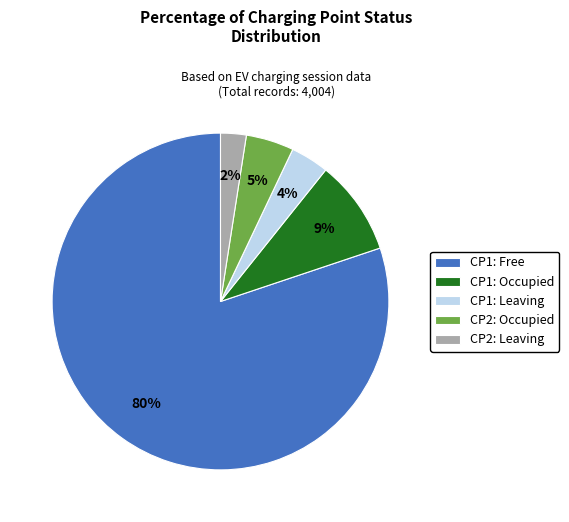

Is the sum of CP1: Occupied and CP2: Occupied greater than half?

No